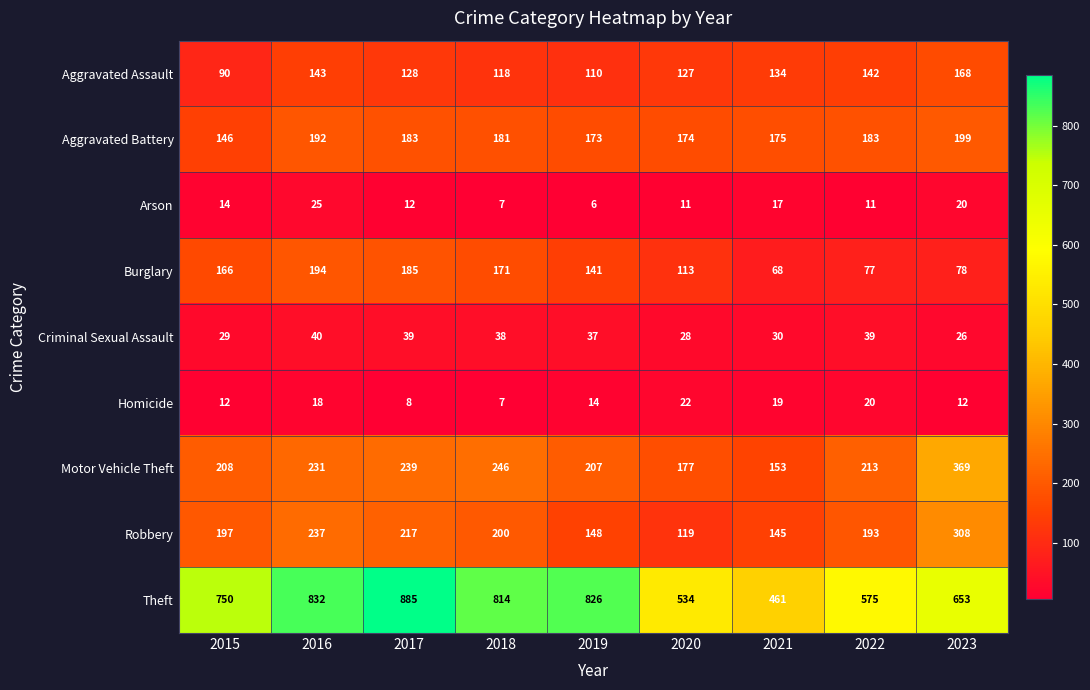

Where does the Motor Vehicle Theft series first go above 213?

2016